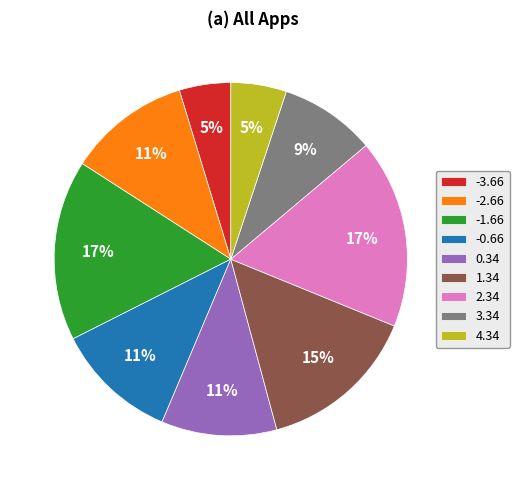

True or false: 4.34 accounts for 16% of the total.

False